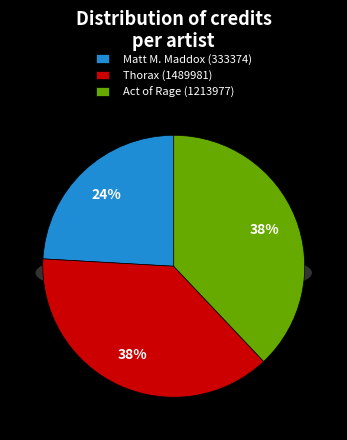

How many segments does this pie chart have?

3